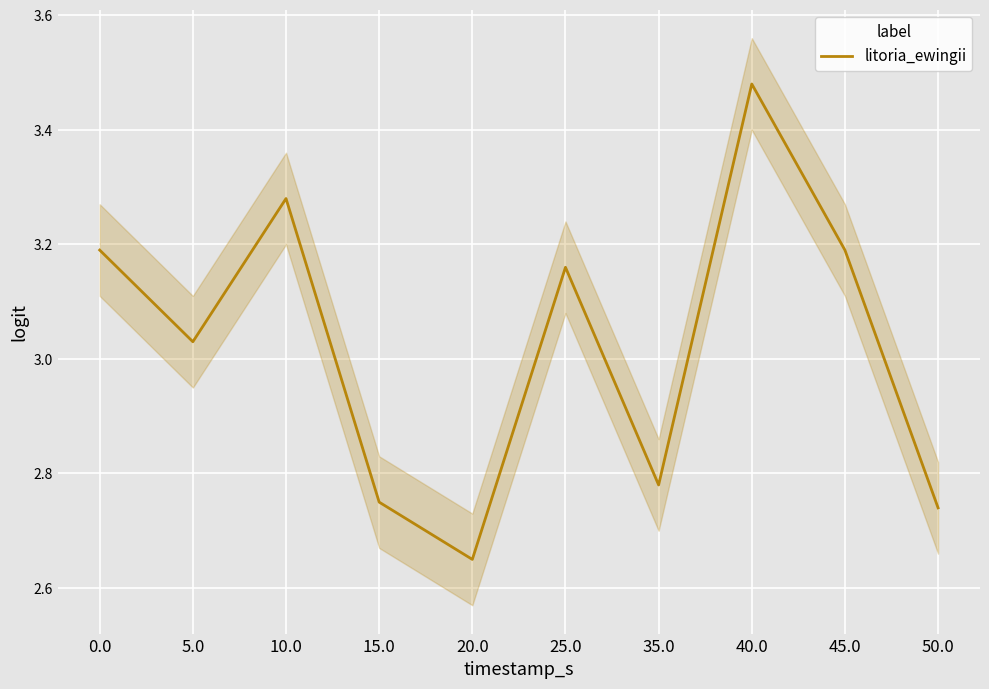

What is the greatest value displayed?

3.5